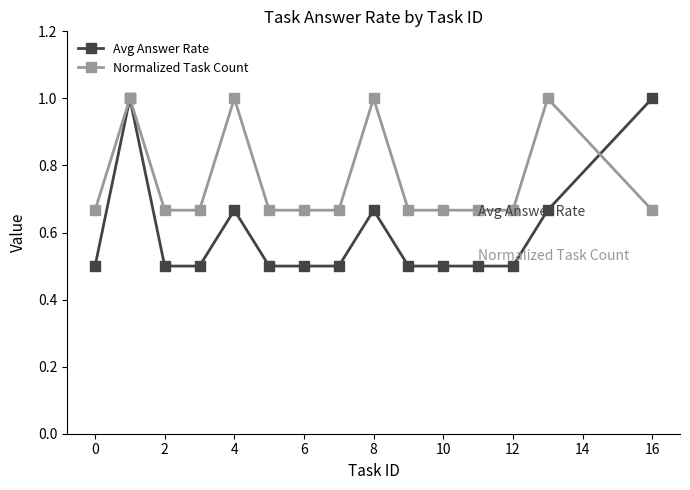

True or false: Avg Answer Rate has more than 2 interior local peaks.

True